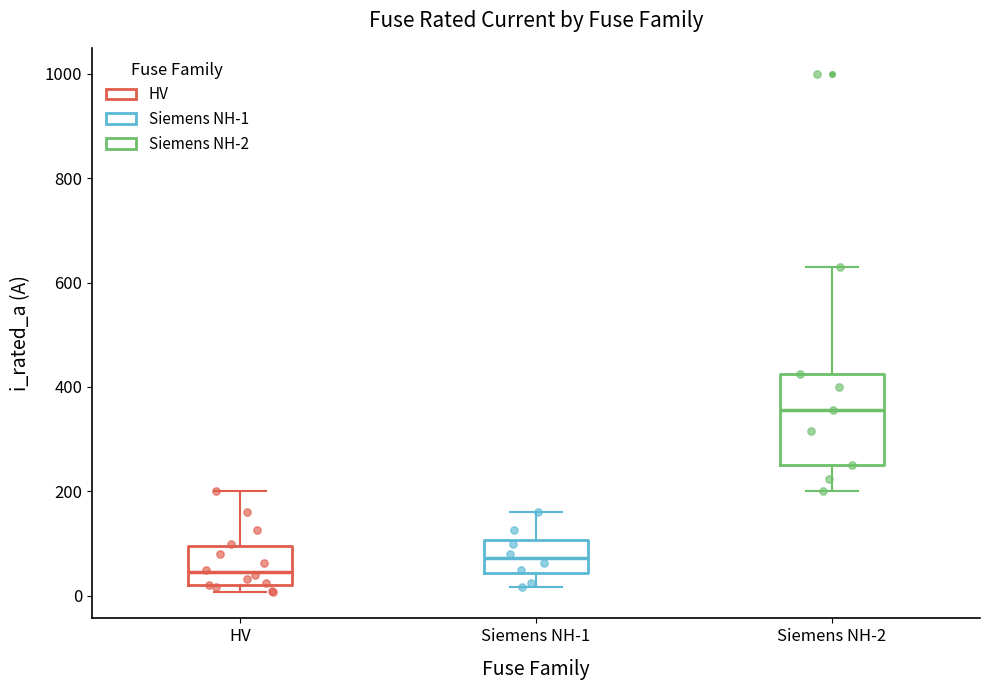

Which box's median line is the highest?

Siemens NH-2